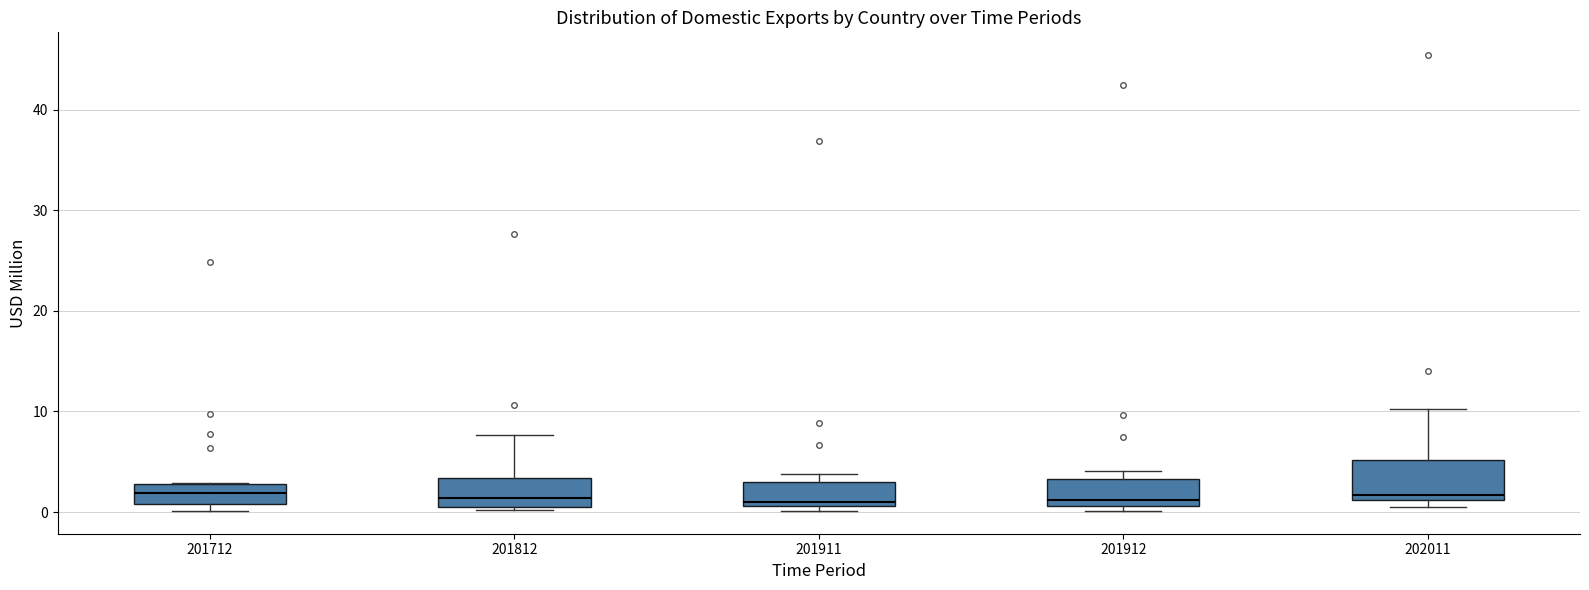

Where is the lower edge of the box at x = 201812 on the y-axis? The values are not printed on the chart, so give them approximately, as read against the axis.

1